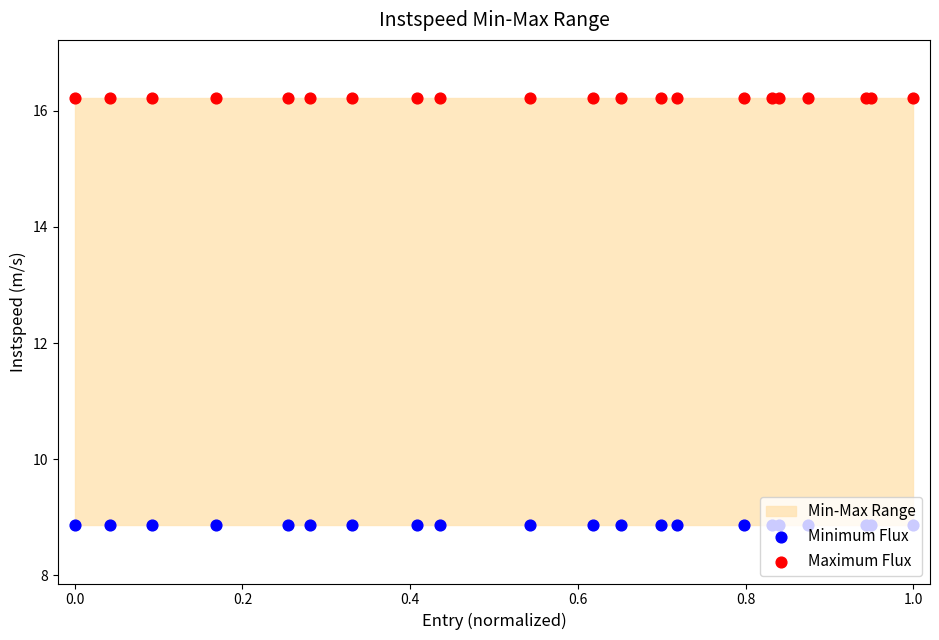

Is the value of Maximum Flux at 13 greater than the value of Minimum Flux at 0.8?

Yes